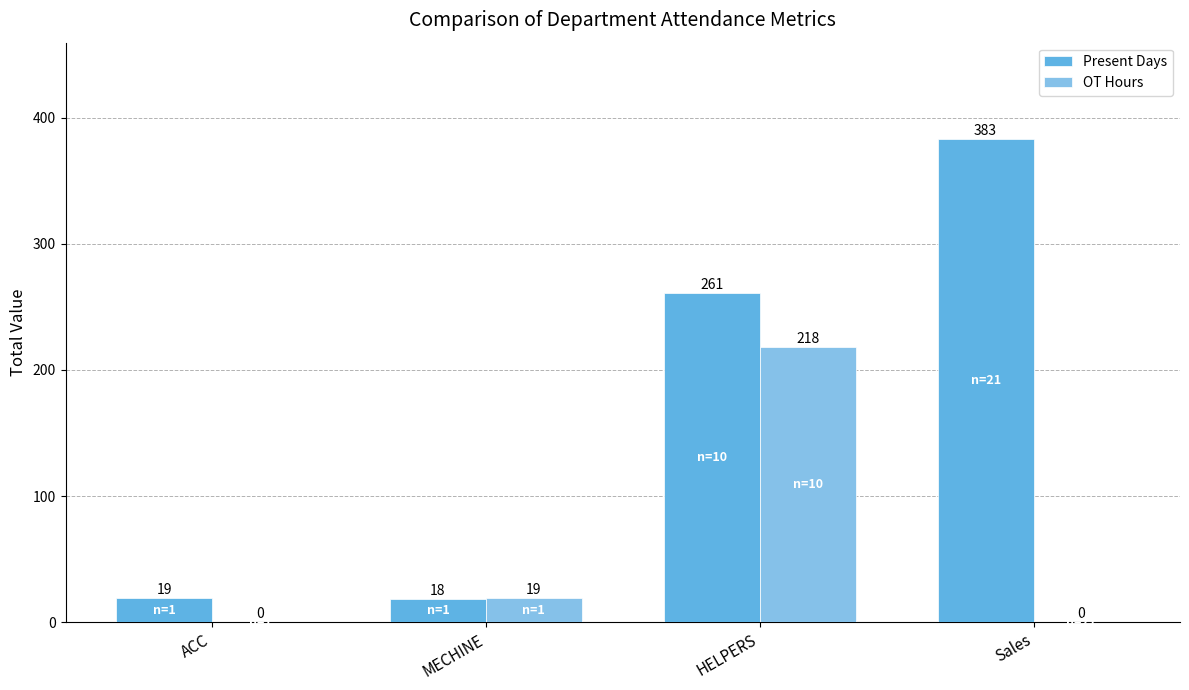

Is it true that Present Days equals 261 at HELPERS?

True